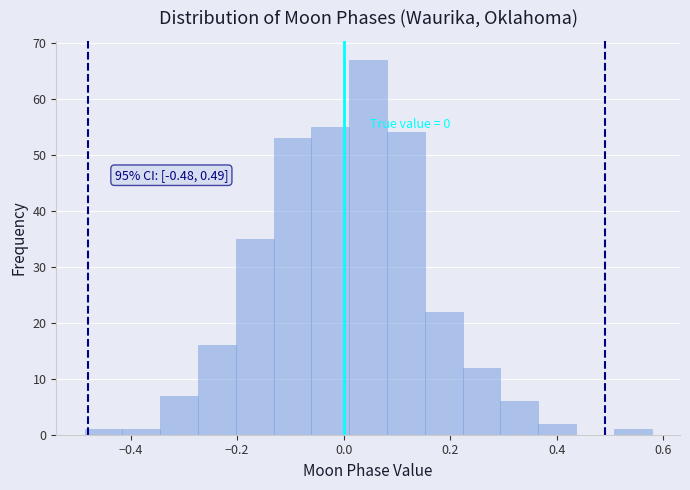

Read against the x-axis, roughly where is the centre of the tallest bar?

0.04